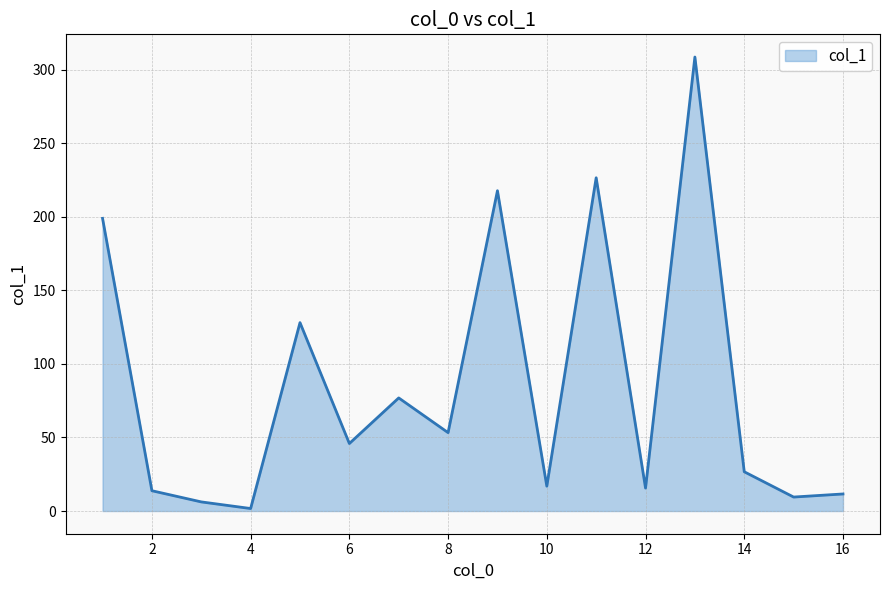

What is the greatest value displayed?

308.7